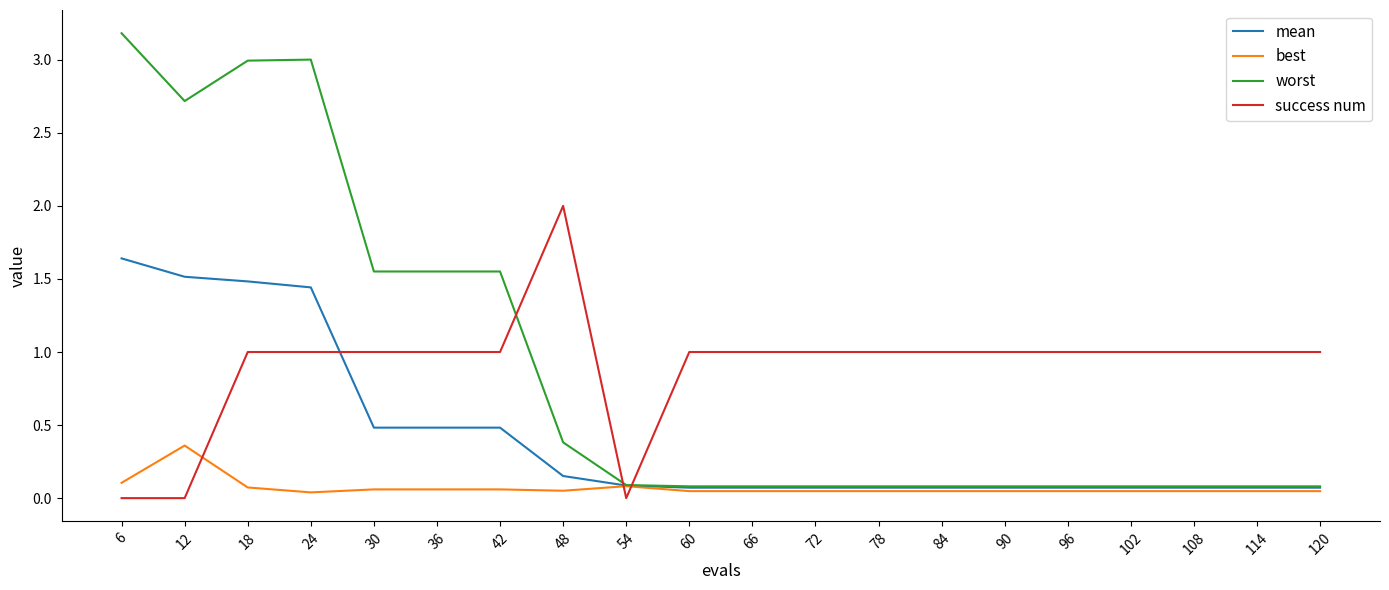

Is the value of success num at 24 greater than the value of mean at 72?

Yes